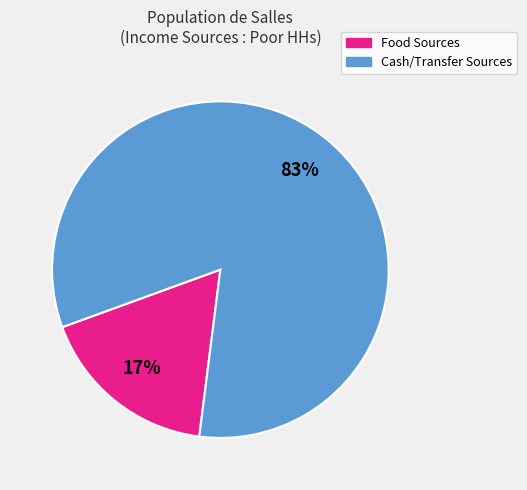

To the nearest percent, what is the average slice percentage?

50%